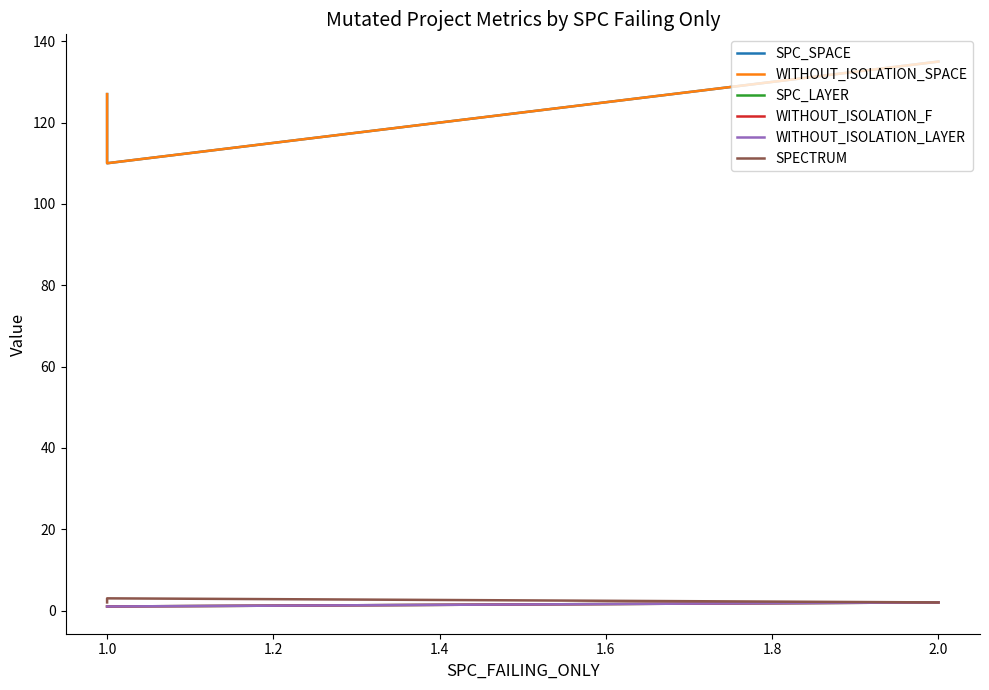

Reading left to right, extract all data points from this chart.

SPC_SPACE: 127	110	135
WITHOUT_ISOLATION_SPACE: 127	110	135
SPC_LAYER: 1	1	2
WITHOUT_ISOLATION_F: 1	1	2
WITHOUT_ISOLATION_LAYER: 1	1	2
SPECTRUM: 2	3	2